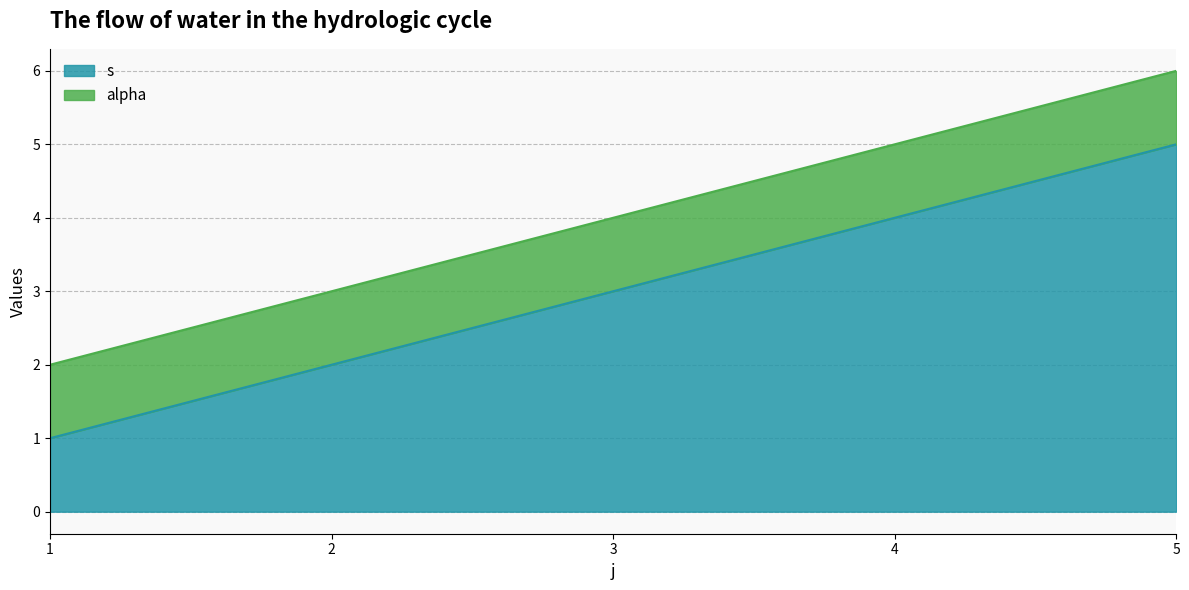

Does the chart display data point markers on the line(s)?

No